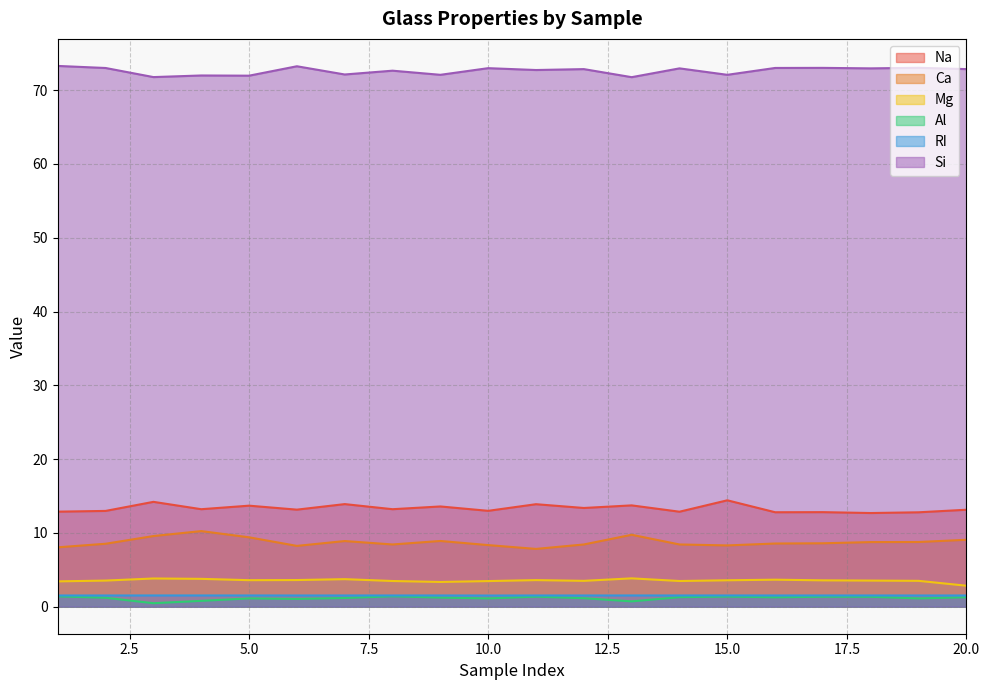

Reading right to left, what are all the values shown in this chart?

Na: 20=13.1	19=12.8	18=12.7	17=12.8	16=12.8	15=14.4	14=12.9	13=13.7	12=13.4	11=13.9	10=13.0	9=13.6	8=13.2	7=13.9	6=13.2	5=13.7	4=13.2	3=14.2	2=13.0	1=12.9
Ca: 20=9.1	19=8.8	18=8.8	17=8.6	16=8.6	15=8.3	14=8.4	13=9.7	12=8.4	11=7.8	10=8.3	9=8.9	8=8.4	7=8.9	6=8.2	5=9.4	4=10.2	3=9.6	2=8.5	1=8.0
Mg: 20=2.8	19=3.5	18=3.5	17=3.6	16=3.7	15=3.6	14=3.5	13=3.8	12=3.5	11=3.6	10=3.5	9=3.3	8=3.5	7=3.7	6=3.6	5=3.6	4=3.8	3=3.8	2=3.5	1=3.4
Al: 20=1.3	19=1.1	18=1.3	17=1.3	16=1.3	15=1.4	14=1.3	13=0.7	12=1.2	11=1.4	10=1.1	9=1.2	8=1.4	7=1.2	6=1.1	5=1.1	4=0.8	3=0.5	2=1.2	1=1.4
RI: 20=1.5	19=1.5	18=1.5	17=1.5	16=1.5	15=1.5	14=1.5	13=1.5	12=1.5	11=1.5	10=1.5	9=1.5	8=1.5	7=1.5	6=1.5	5=1.5	4=1.5	3=1.5	2=1.5	1=1.5
Si: 20=72.9	19=73.0	18=73.0	17=73.0	16=73.0	15=72.1	14=73.0	13=71.8	12=72.9	11=72.7	10=73.0	9=72.1	8=72.6	7=72.1	6=73.2	5=72.0	4=72.0	3=71.8	2=73.0	1=73.3